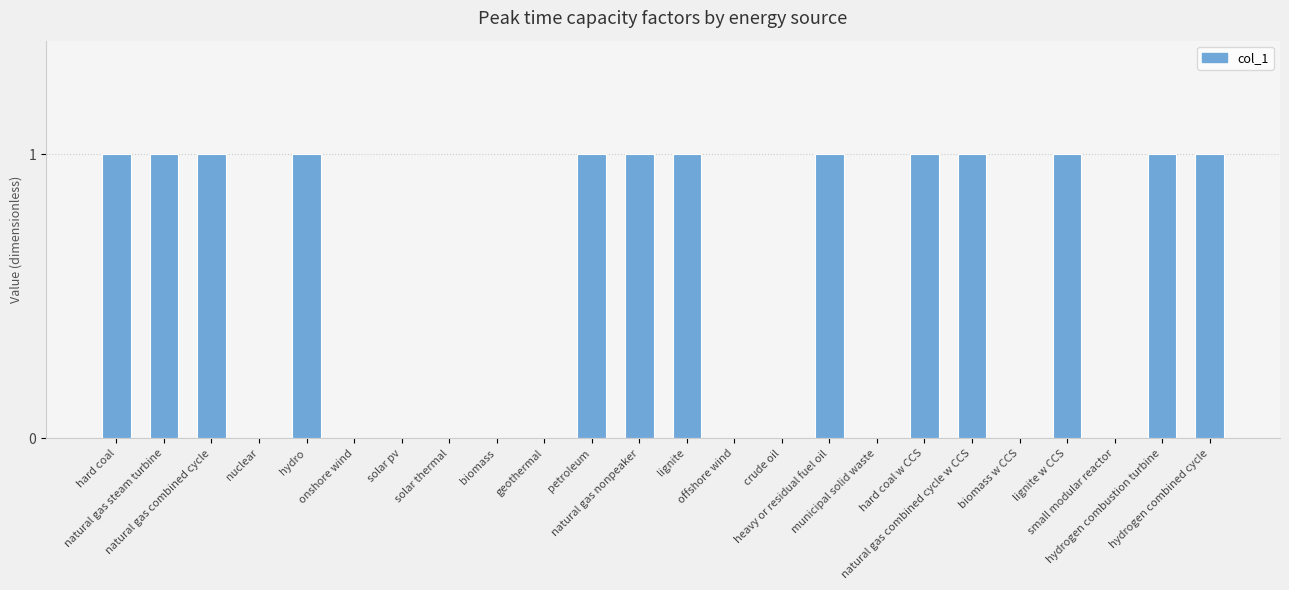

What is the greatest value displayed?

1